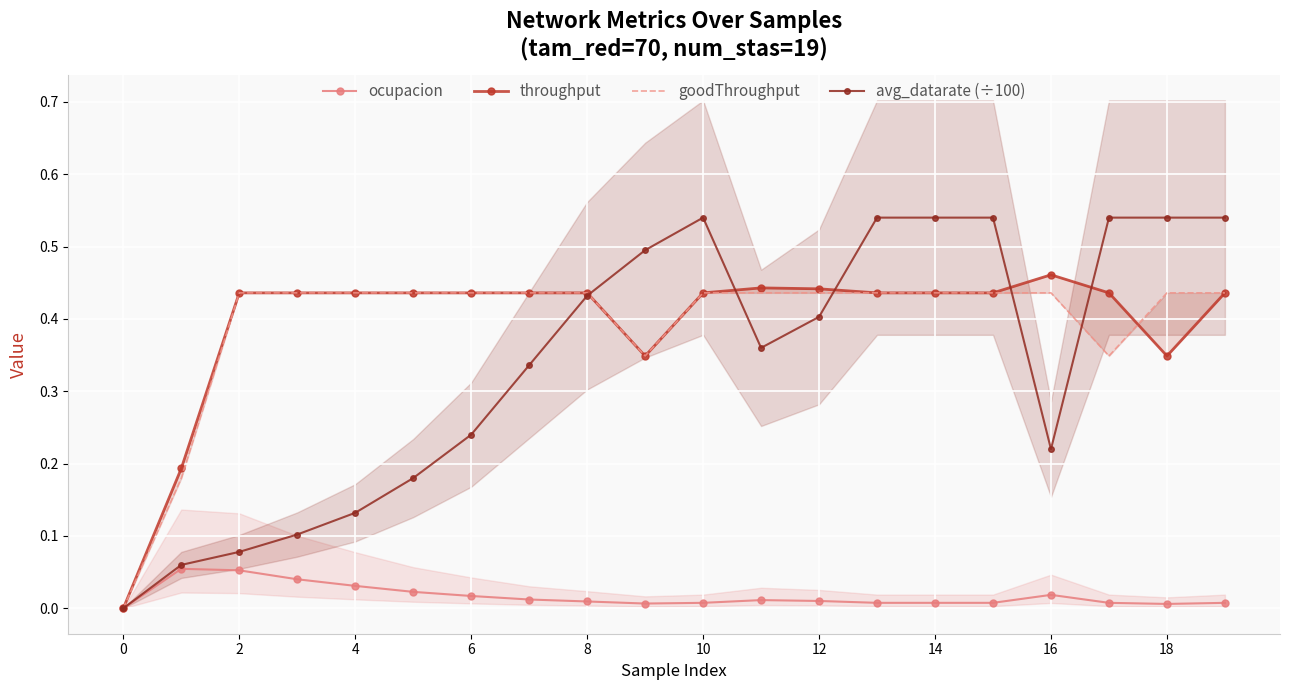

The avg_datarate (÷100) series shows -0.3 at 0. True or false?

False